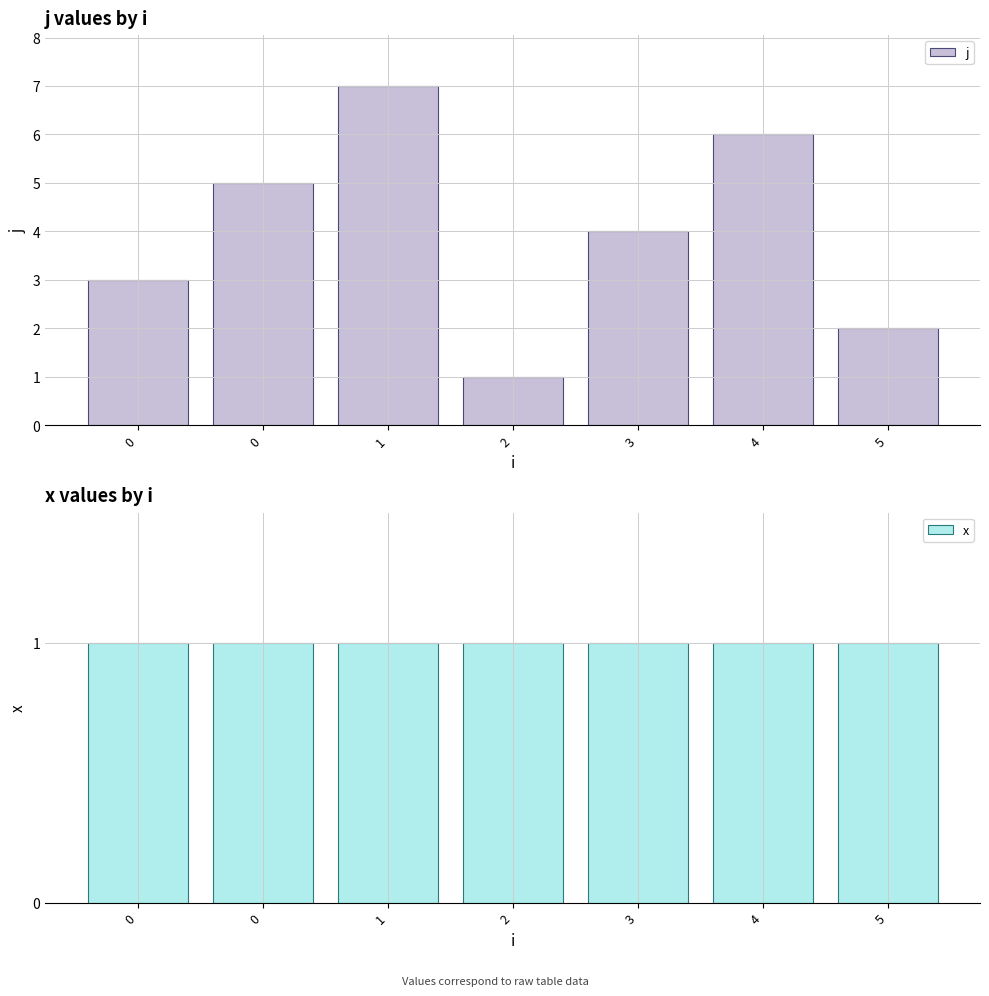

What is the value of the x bar at the 6th from the left?

1